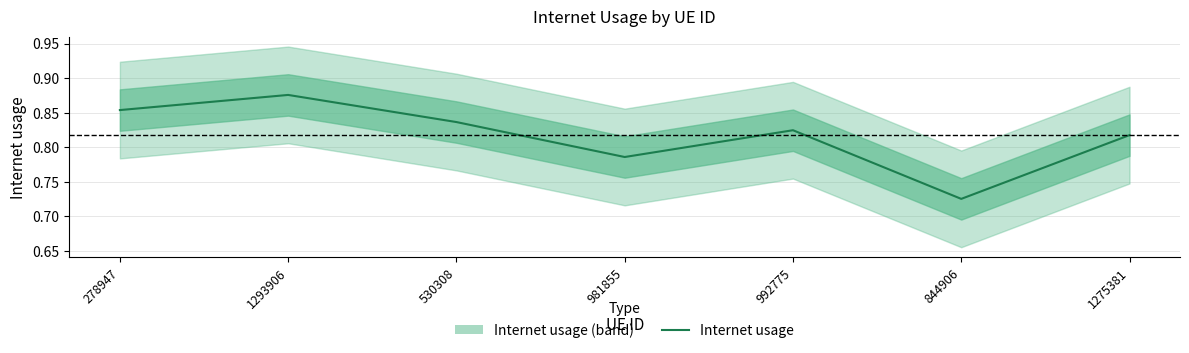

Where is the data nearest to the value 0?

844906